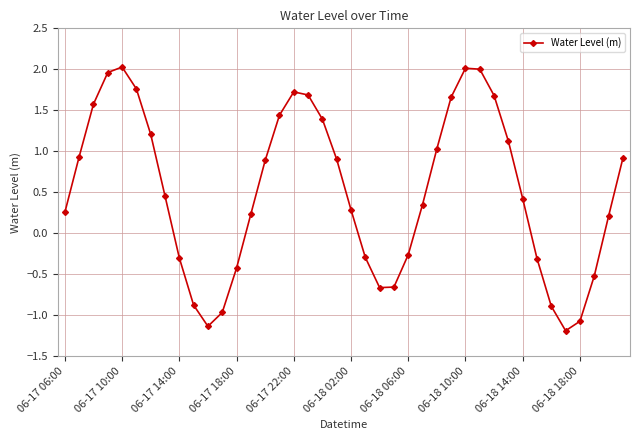

How many points are lower than both their immediate neighbors (excluding endpoints)?

3